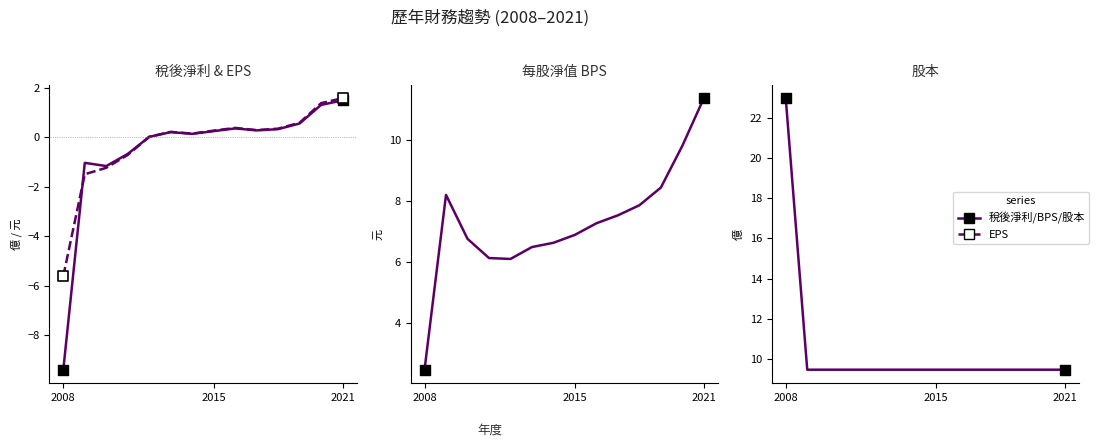

What is the total value across all series at 2008?

10.5